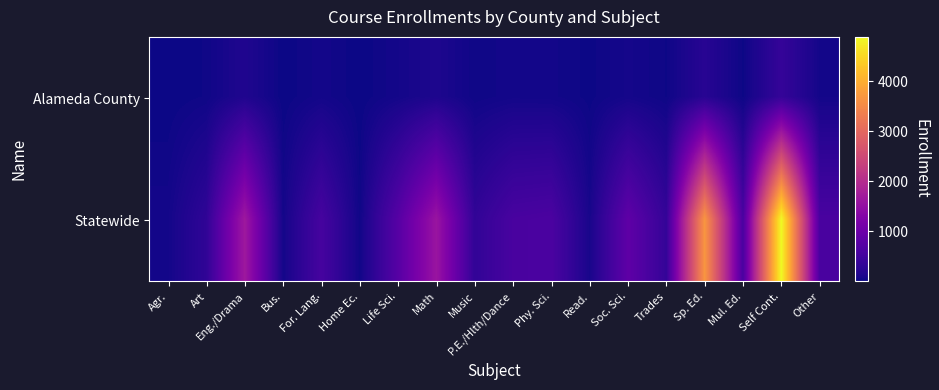

Between Art and Sp. Ed., which series saw the biggest shift?

Statewide